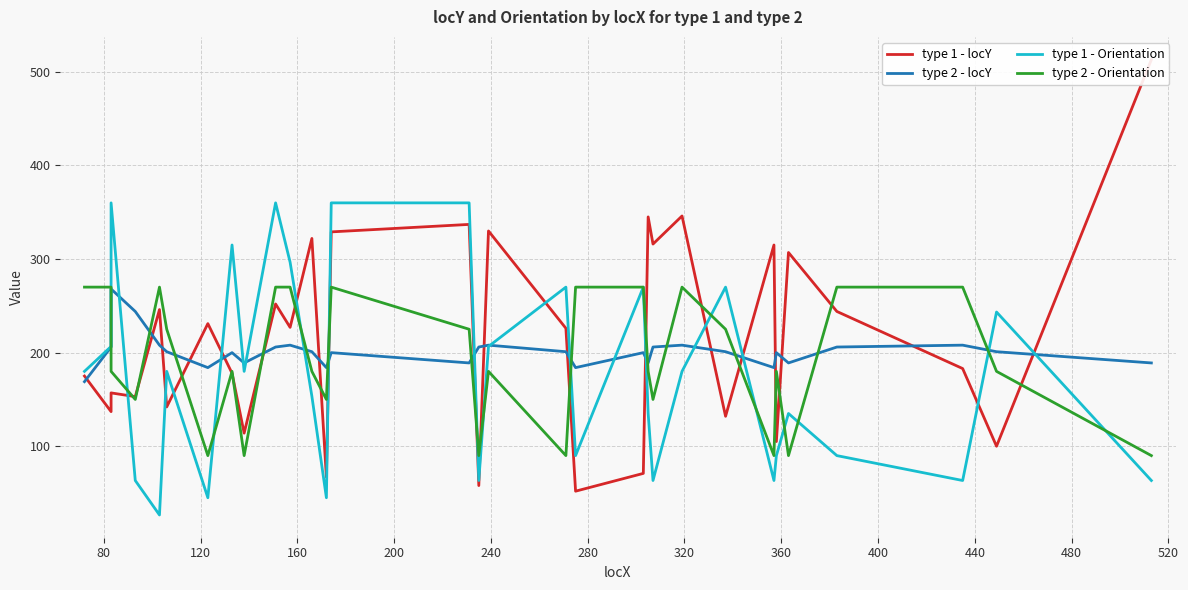

How many values in the type 2 - locY series exceed 201?

12